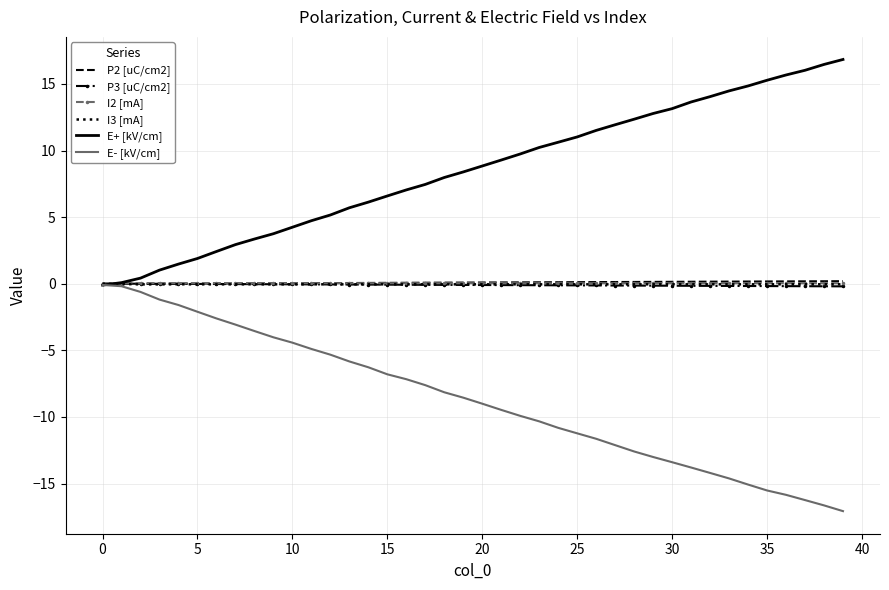

What is the minimum value shown in the chart?

-17.1